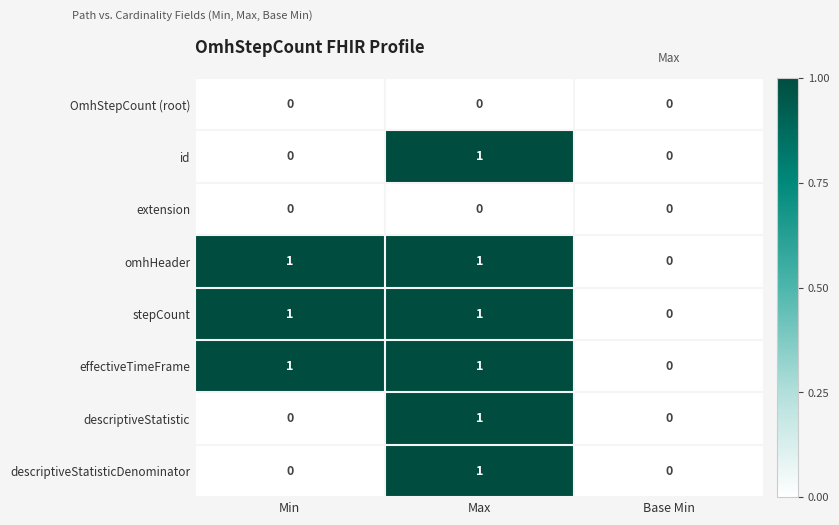

The id series shows 1 at Max. True or false?

True